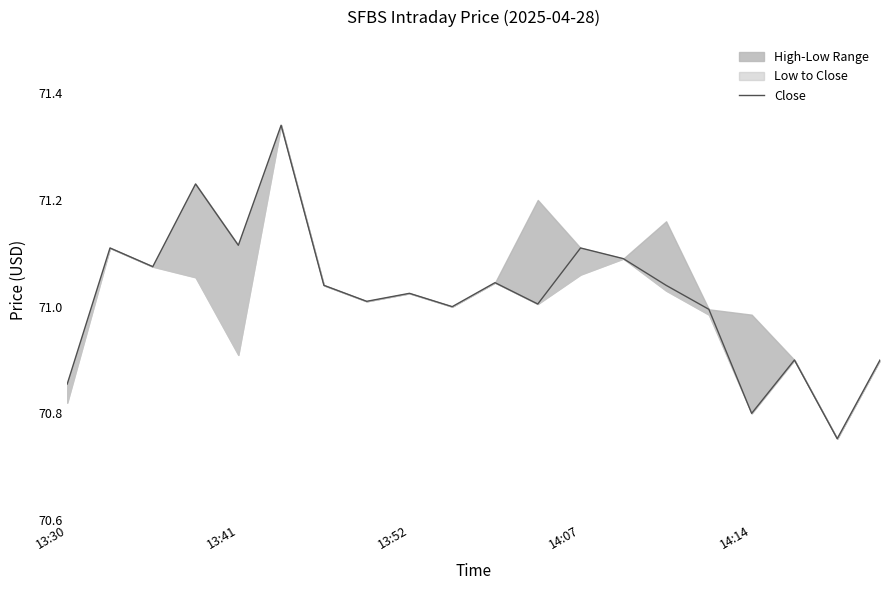

How many points are lower than both their immediate neighbors (excluding endpoints)?

7